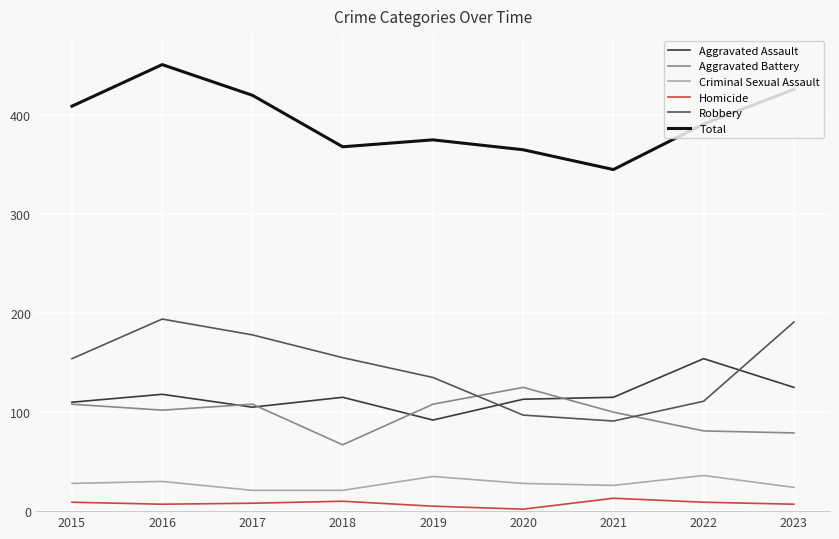

What is the difference between the second highest and second lowest values in the Aggravated Battery series?

29